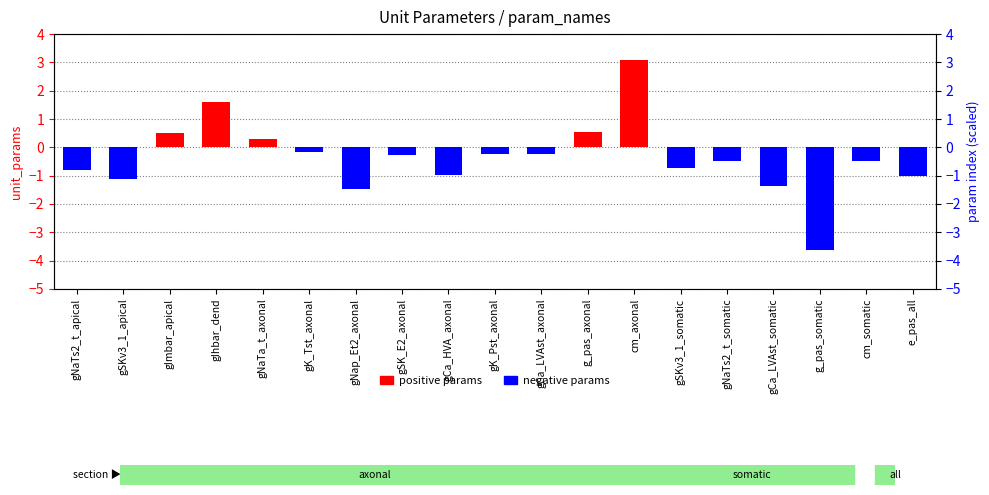

At which category is the sum across all series the highest?

cm_axonal